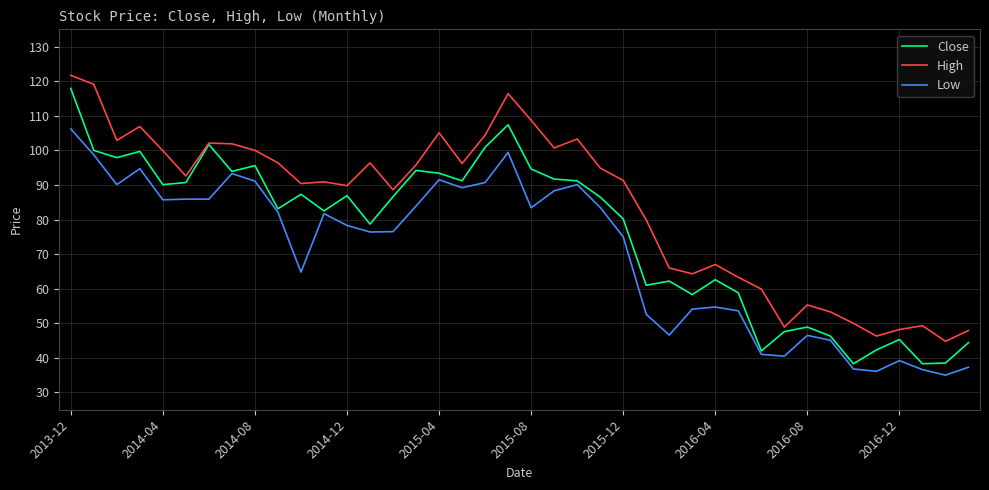

How many lines are shown in the chart?

3